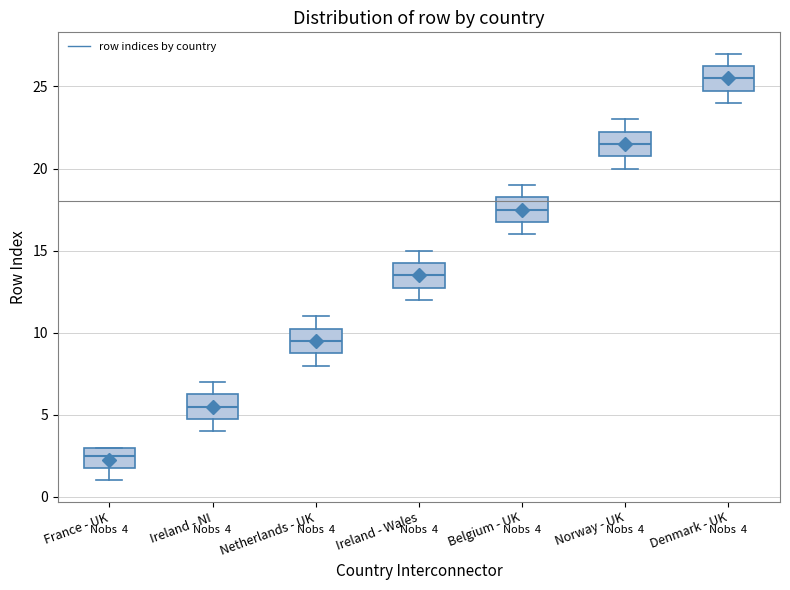

Which box has the lowest median line?

France - UK